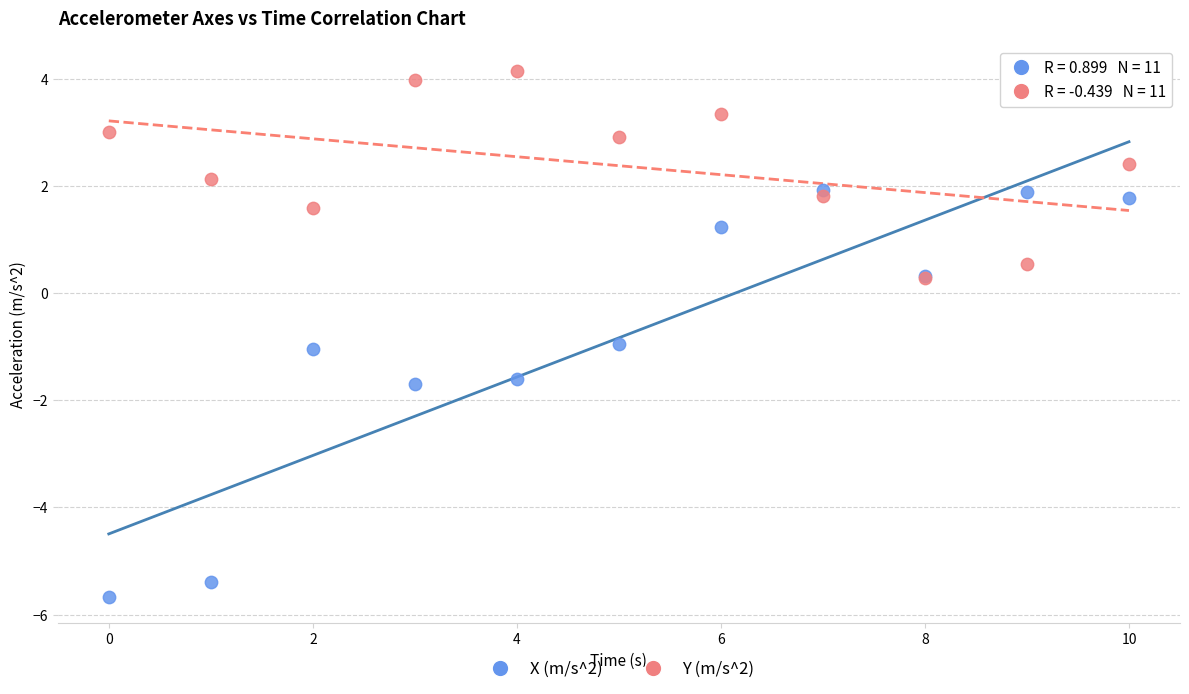

Which series contains the highest Y value?

Y (m/s^2)